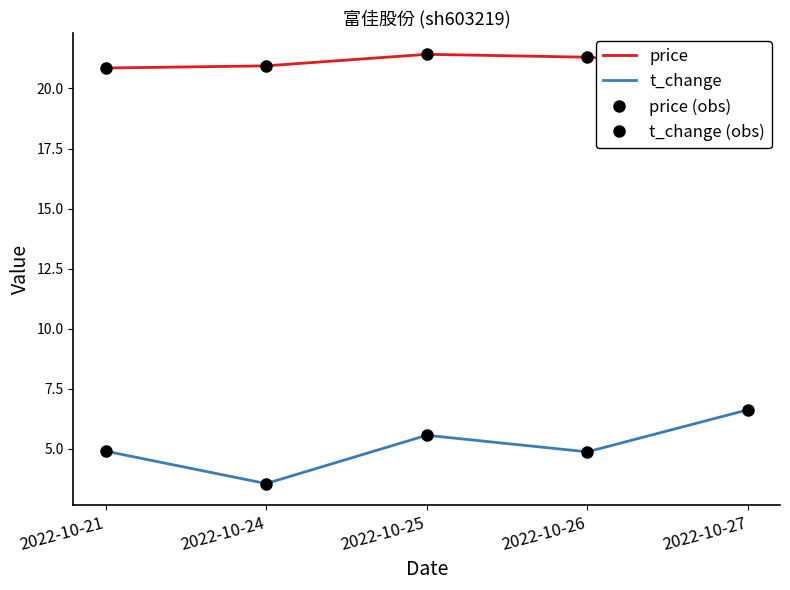

The value of t_change (obs) at 2022-10-25 is 2.4. True or false?

False